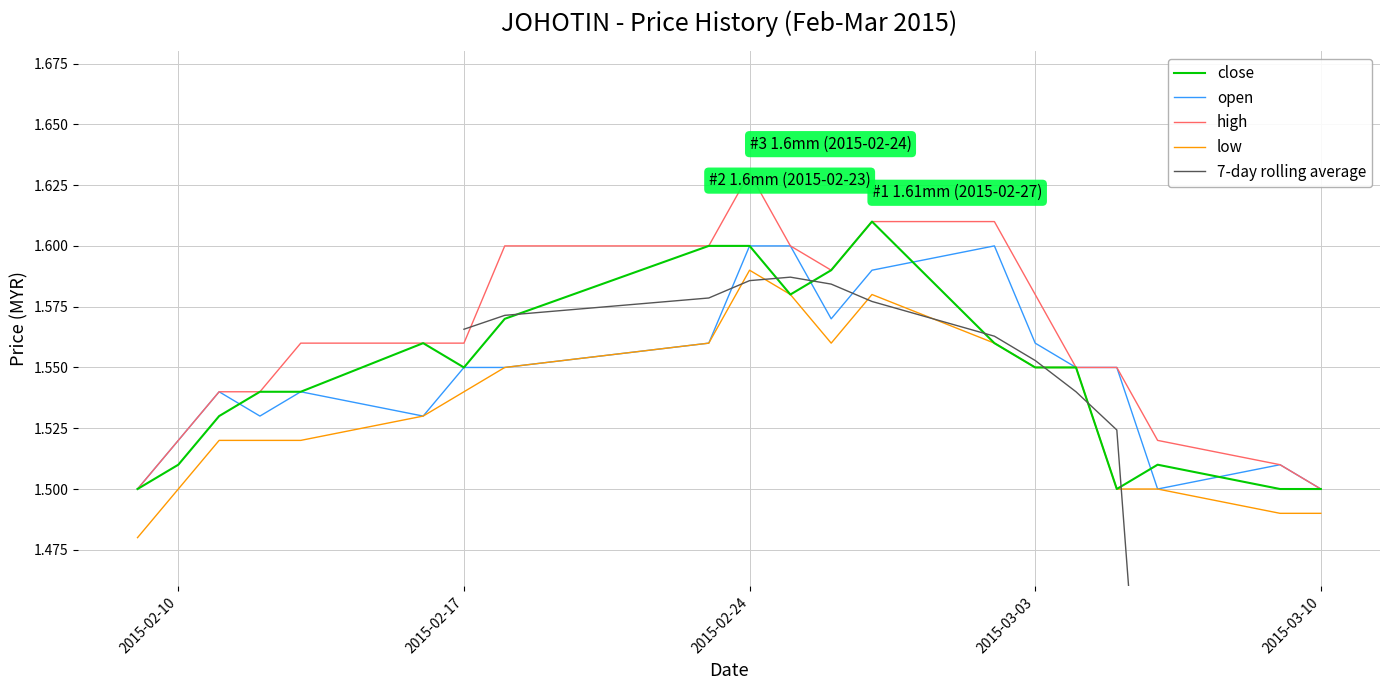

The low series shows 1.5 at 2015-02-10. True or false?

True